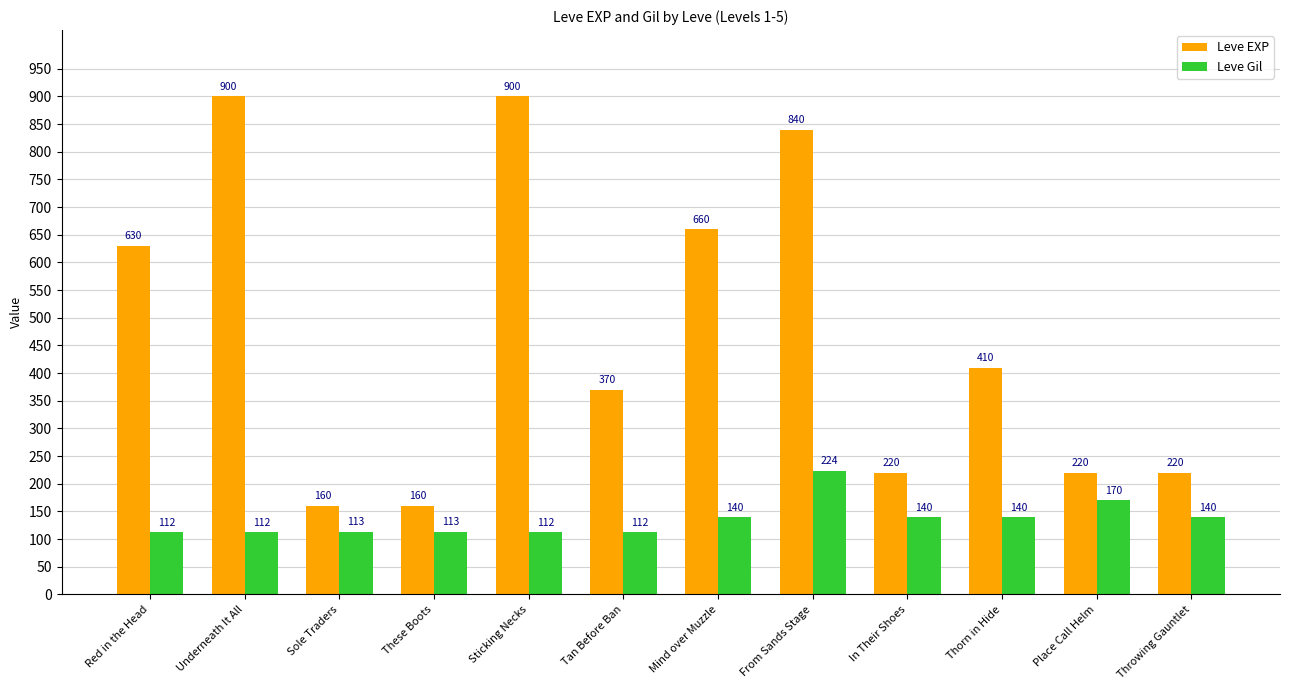

Reading right to left, list all the values displayed in this chart.

Leve EXP: Throwing Gauntlet=220	Place Call Helm=220	Thorn in Hide=410	In Their Shoes=220	From Sands Stage=840	Mind over Muzzle=660	Tan Before Ban=370	Sticking Necks=900	These Boots=160	Sole Traders=160	Underneath It All=900	Red in the Head=630
Leve Gil: Throwing Gauntlet=140	Place Call Helm=170	Thorn in Hide=140	In Their Shoes=140	From Sands Stage=224	Mind over Muzzle=140	Tan Before Ban=112	Sticking Necks=112	These Boots=113	Sole Traders=113	Underneath It All=112	Red in the Head=112